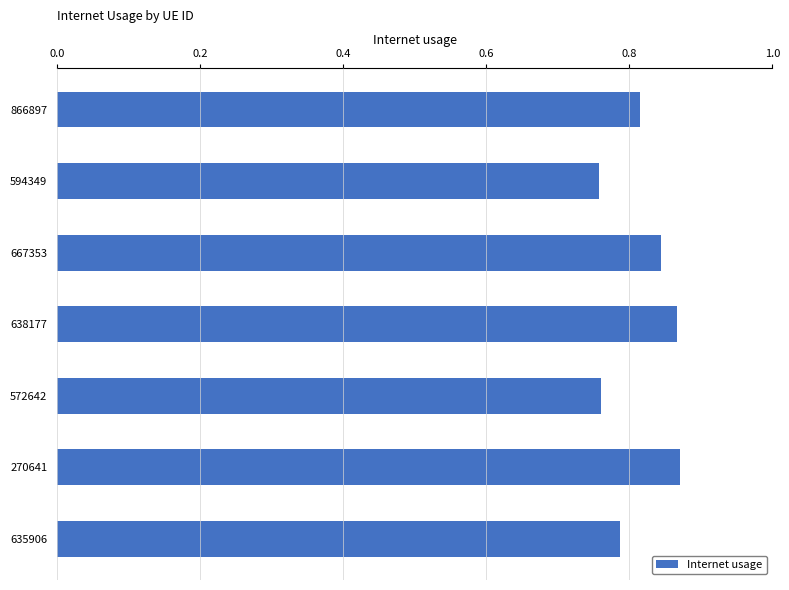

What is the label of the 2nd bar from the top?

594349